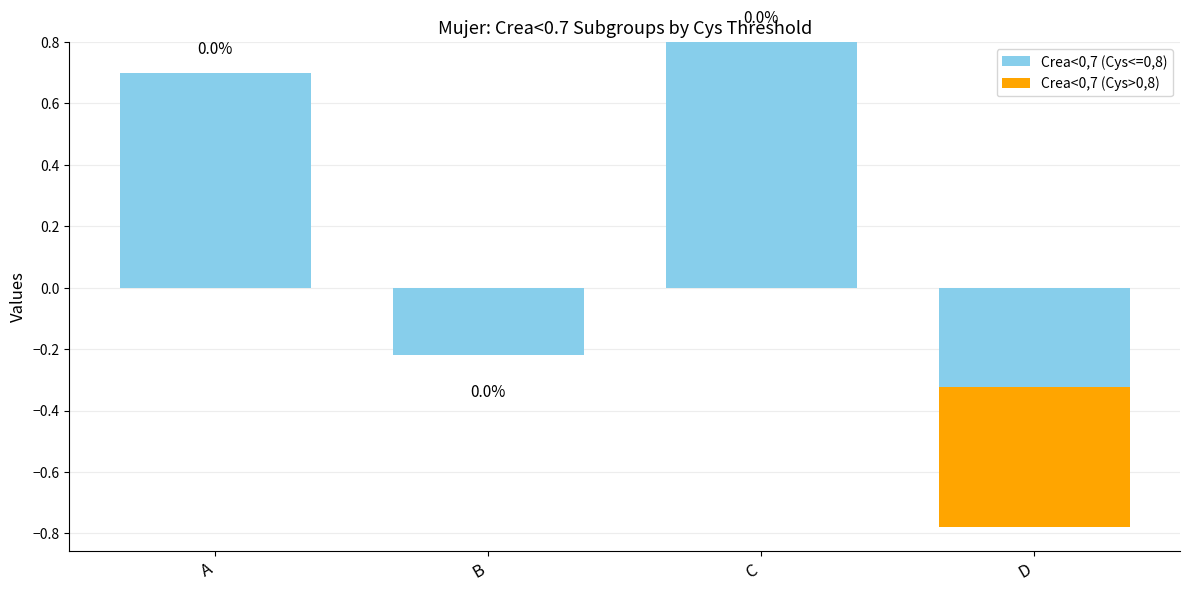

What is the spread (max minus min) of values at B?

0.2